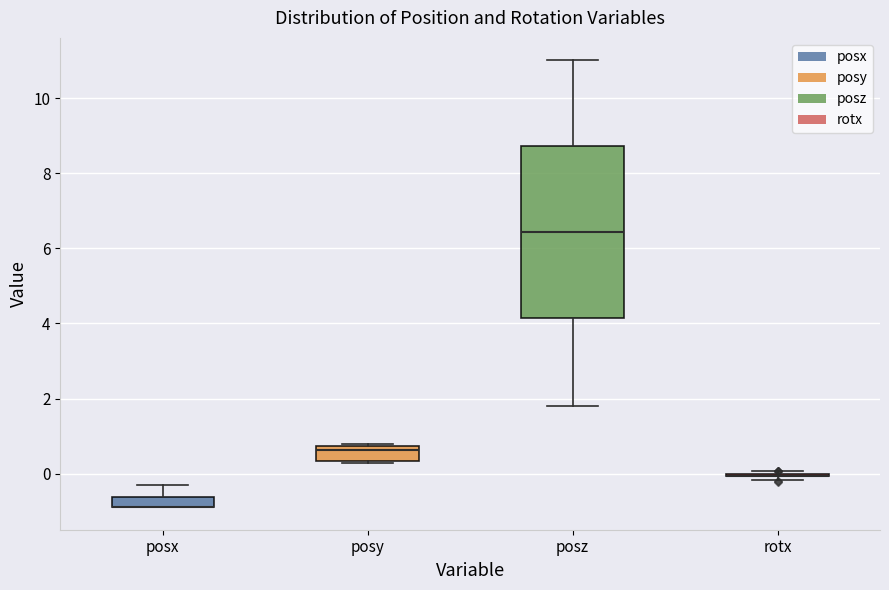

Which box is the tallest, from its lower edge to its upper edge?

posz